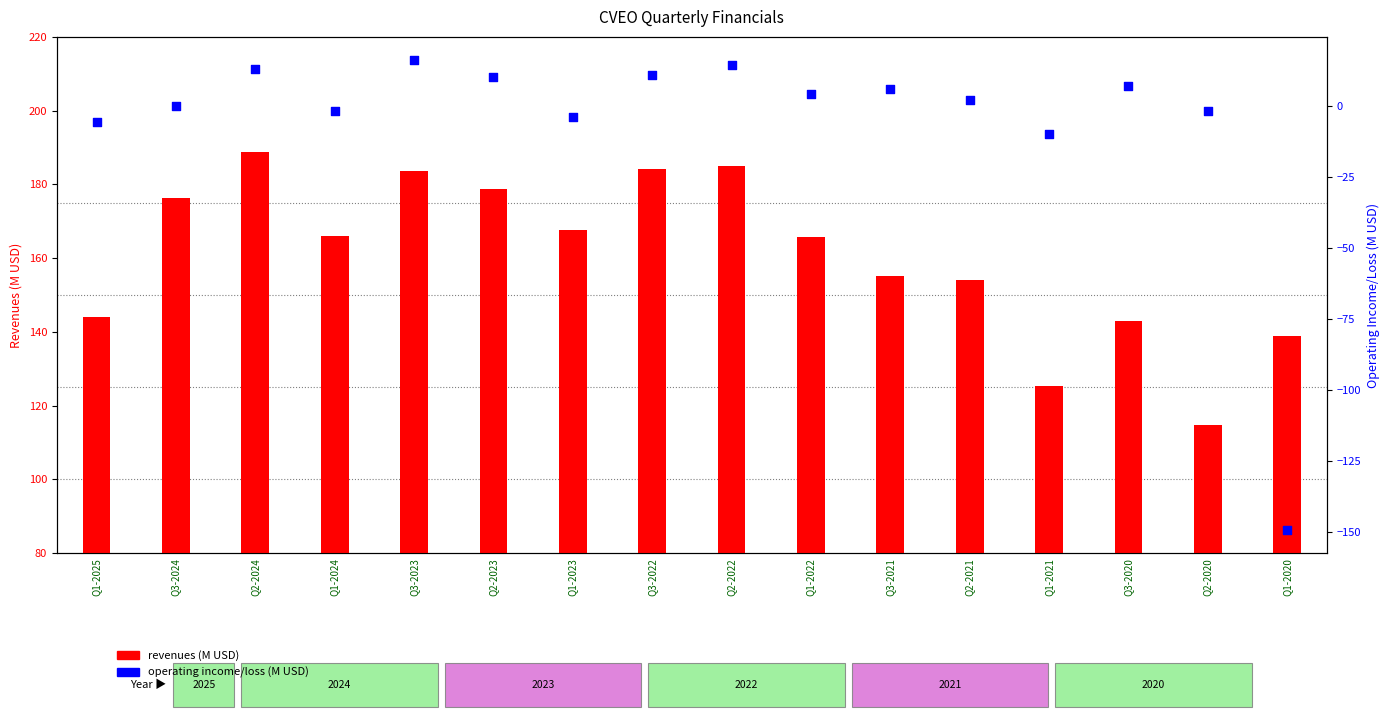

Is the value of operating_income_loss at Q3-2024 greater than the value of revenues at Q3-2024?

No